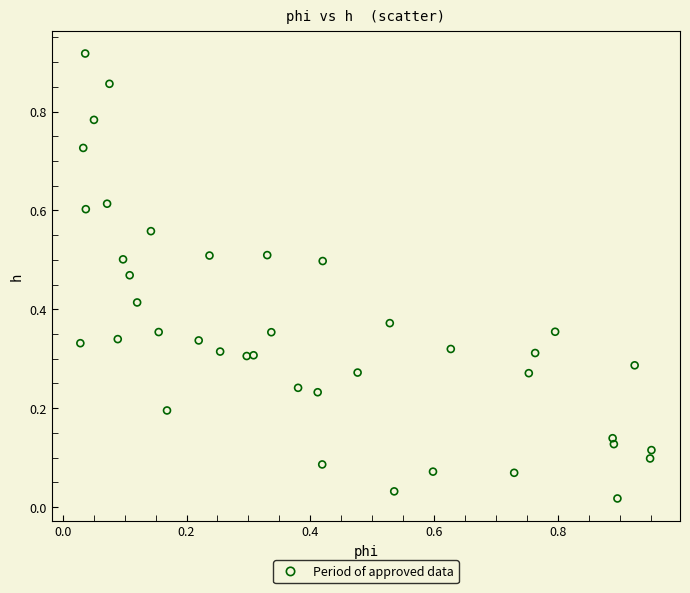

How many points are shown in the scatter plot?

40